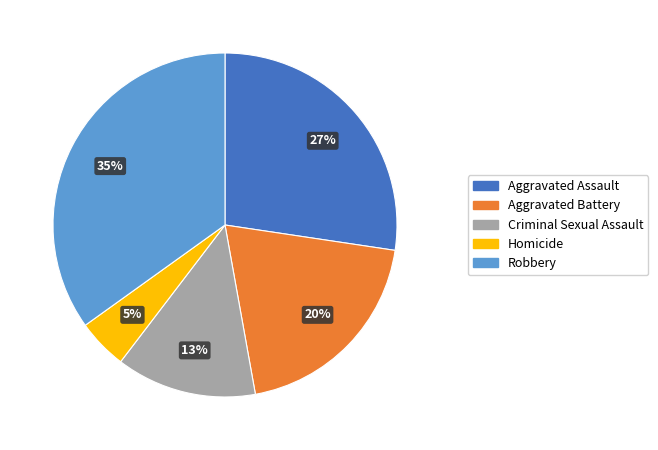

Rank the categories by value from lowest to highest.

Homicide, Criminal Sexual Assault, Aggravated Battery, Aggravated Assault, Robbery